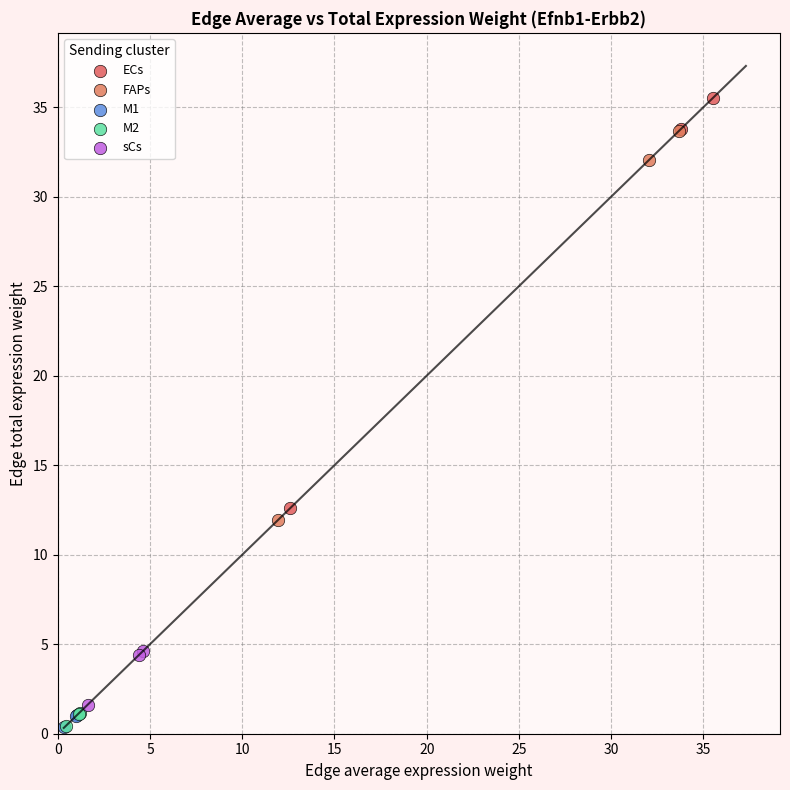

Which series has the largest Y range (max minus min)?

ECs